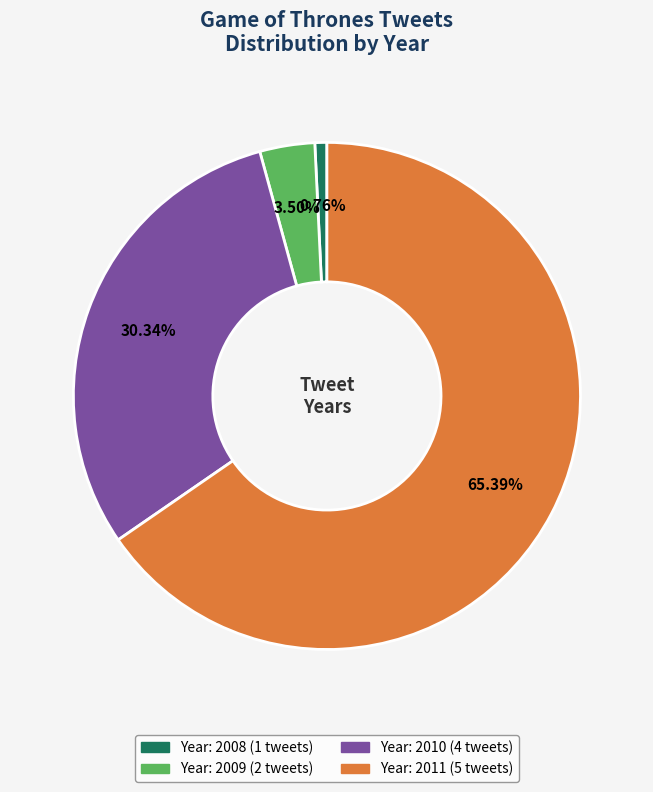

Is there a majority slice in this chart?

Yes